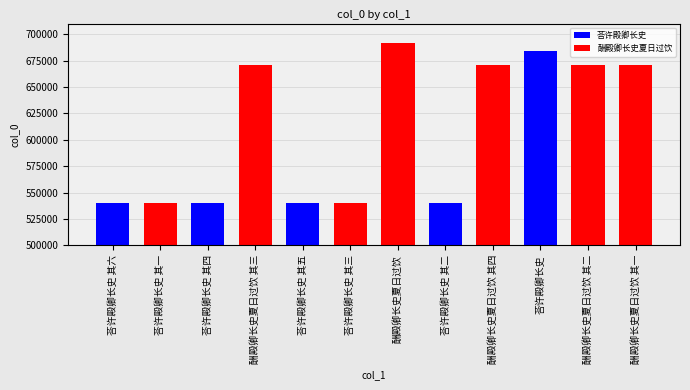

List the labels in order of value, largest first.

酬殿卿长史夏日过饮, 荅许殿卿长史, 酬殿卿长史夏日过饮 其四, 酬殿卿长史夏日过饮 其三, 酬殿卿长史夏日过饮 其二, 酬殿卿长史夏日过饮 其一, 荅许殿卿长史 其六, 荅许殿卿长史 其五, 荅许殿卿长史 其四, 荅许殿卿长史 其三, 荅许殿卿长史 其二, 荅许殿卿长史 其一